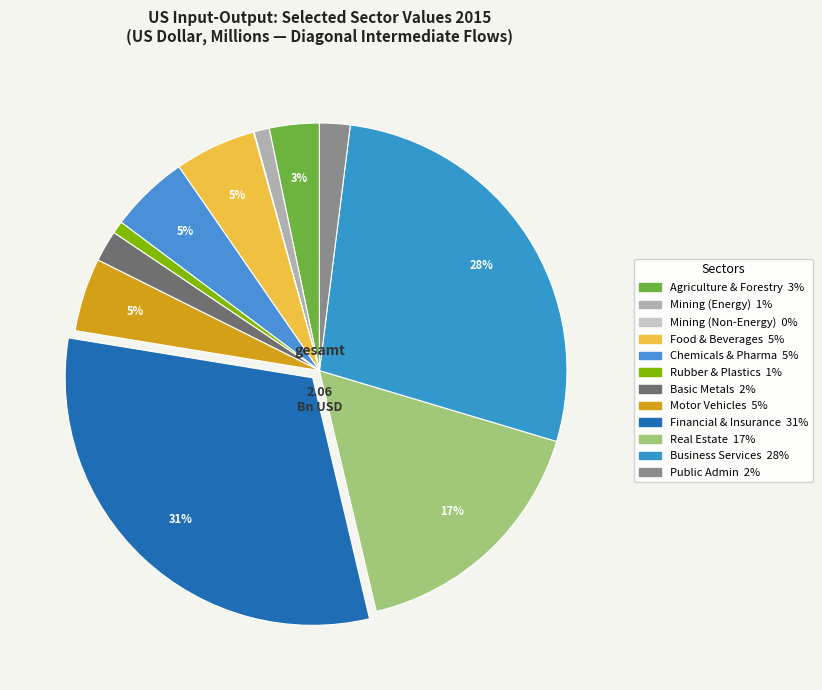

How many slices are in this pie chart?

12